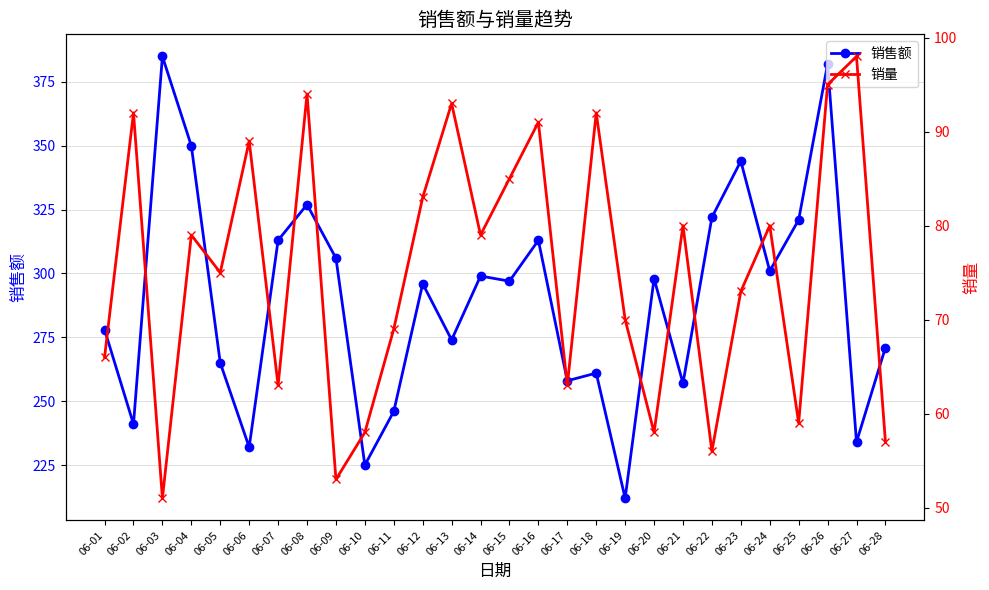

Which series has the largest range (max minus min)?

销售额